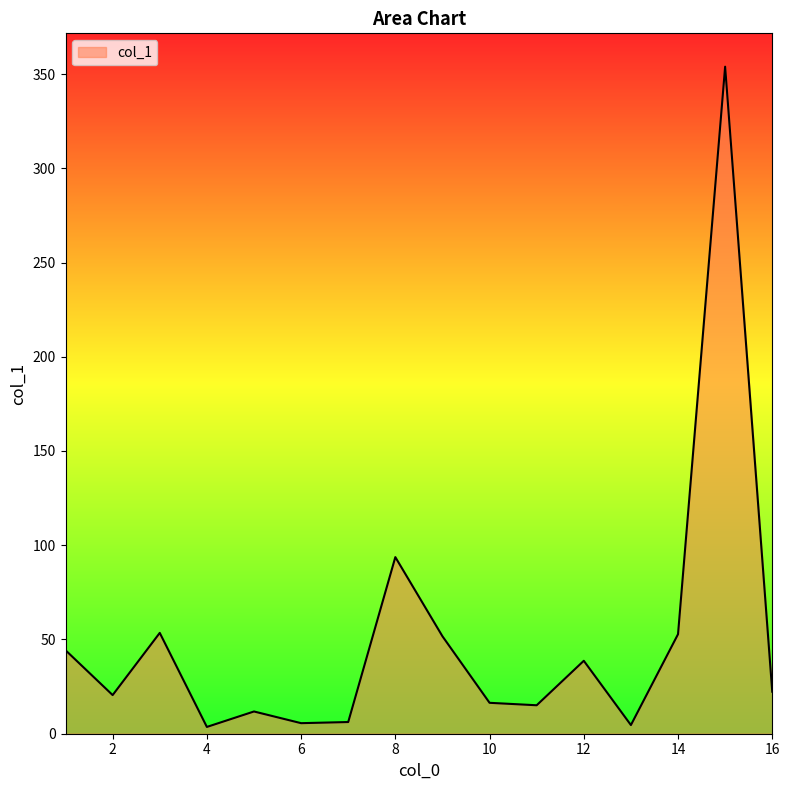

What is the maximum value shown in the chart?

353.9